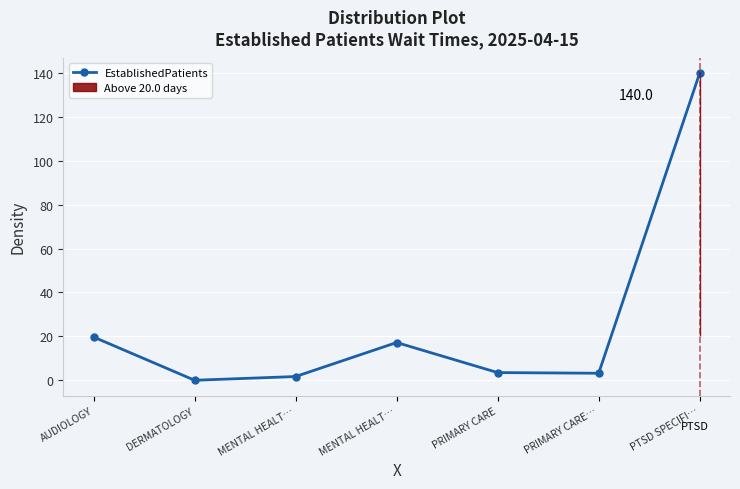

How many interior local peaks (higher than both neighbors) does the data have?

1